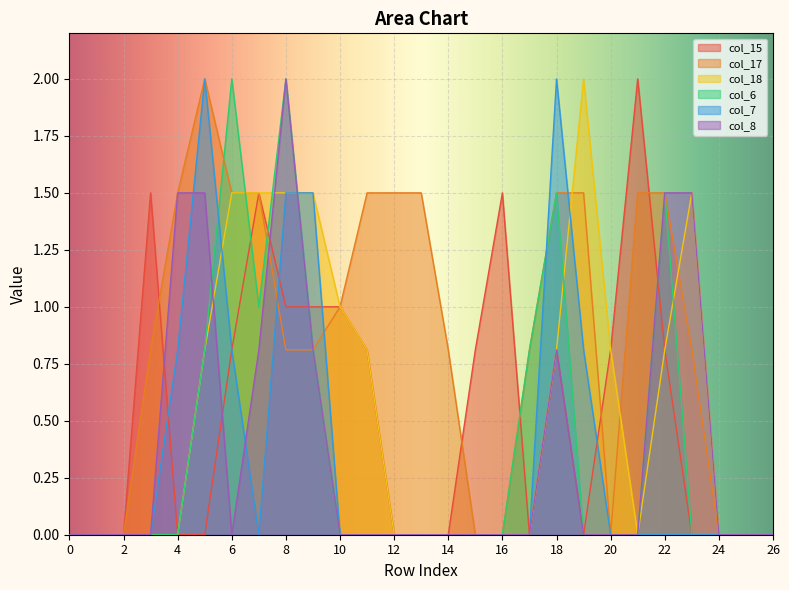

After their last crossing, which series has the higher values: col_18 or col_17?

col_18